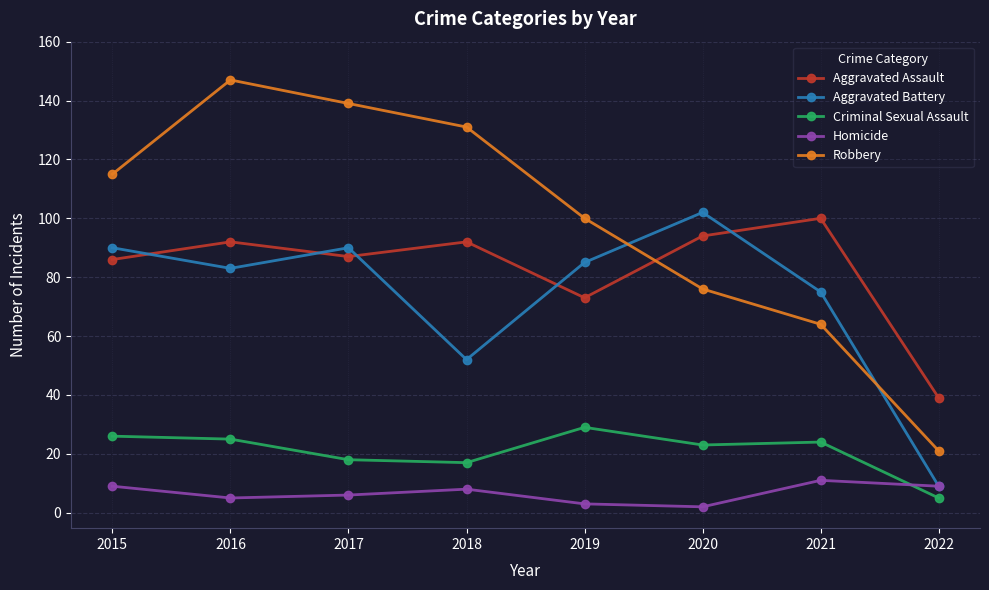

What is the spread (max minus min) of values at 2015?

106